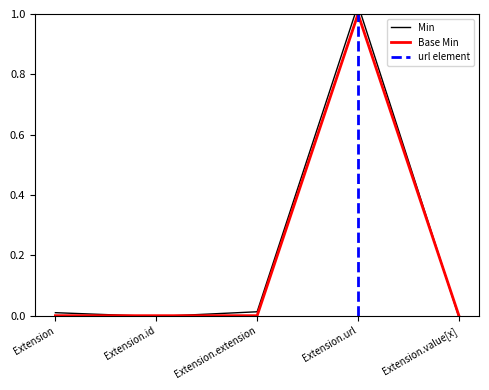

Which has a higher value, Extension.extension or Extension.id?

Extension.extension